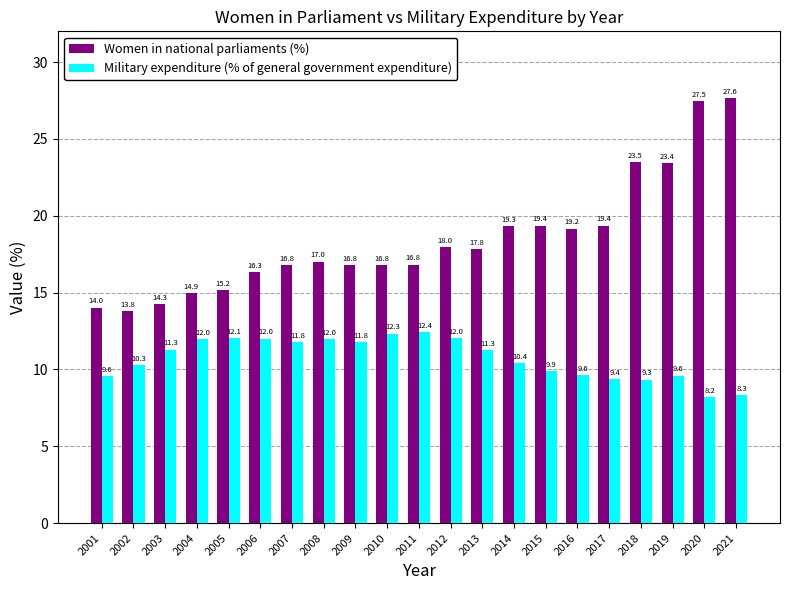

The value of Military expenditure (% of general government expenditure) at 2021 is 8.3. True or false?

True